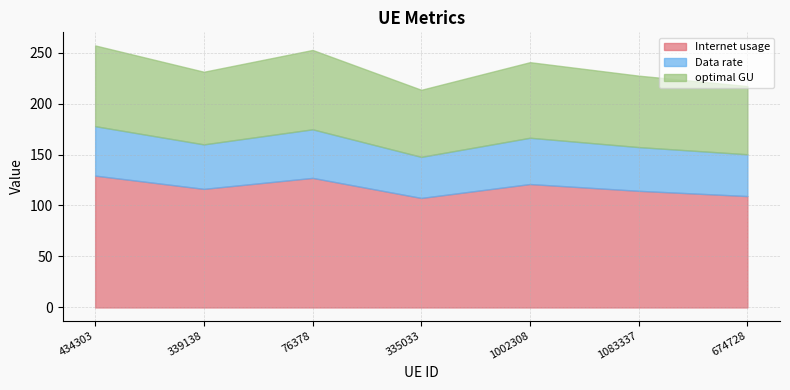

Is it true that optimal GU equals 79.2 at 434303?

True